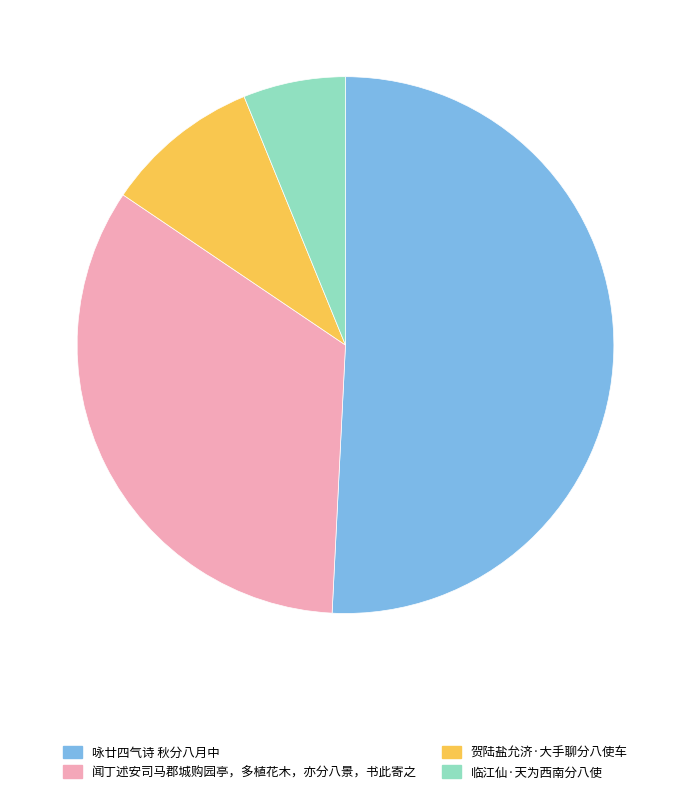

Count the number of slices in the pie.

4